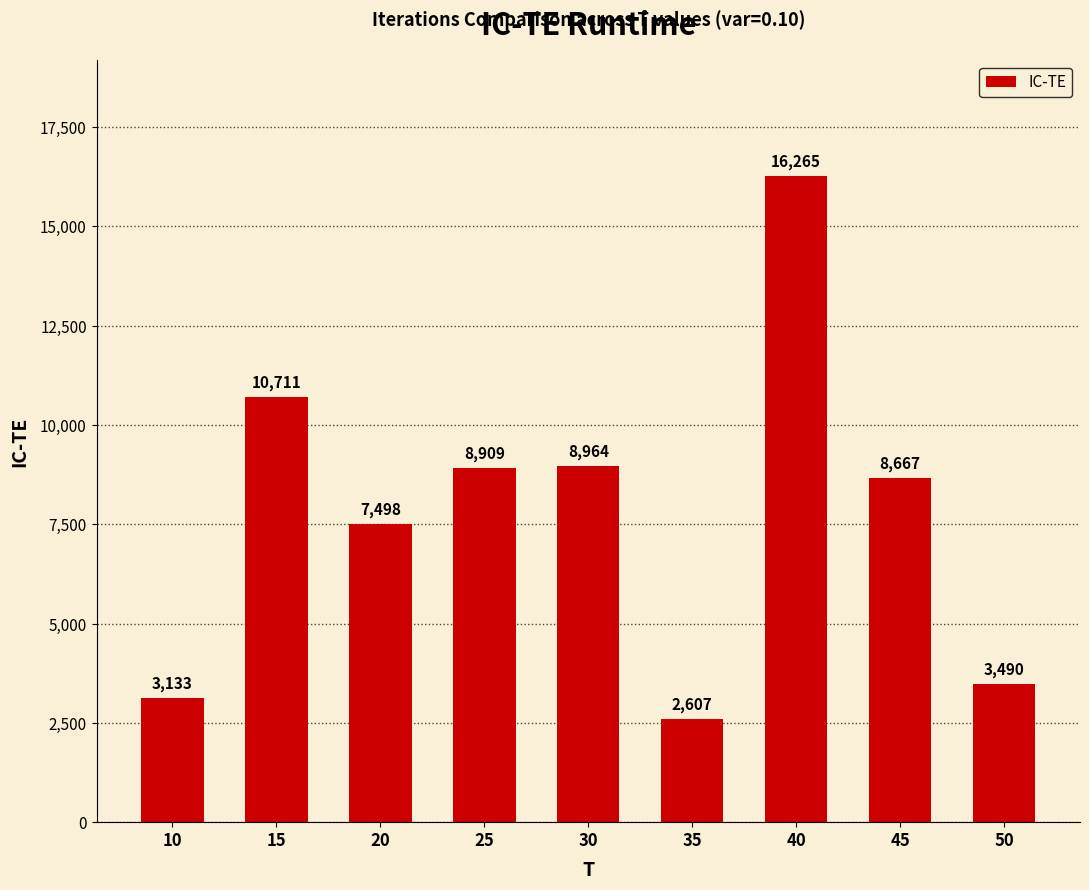

What is the sum of all values?

70244